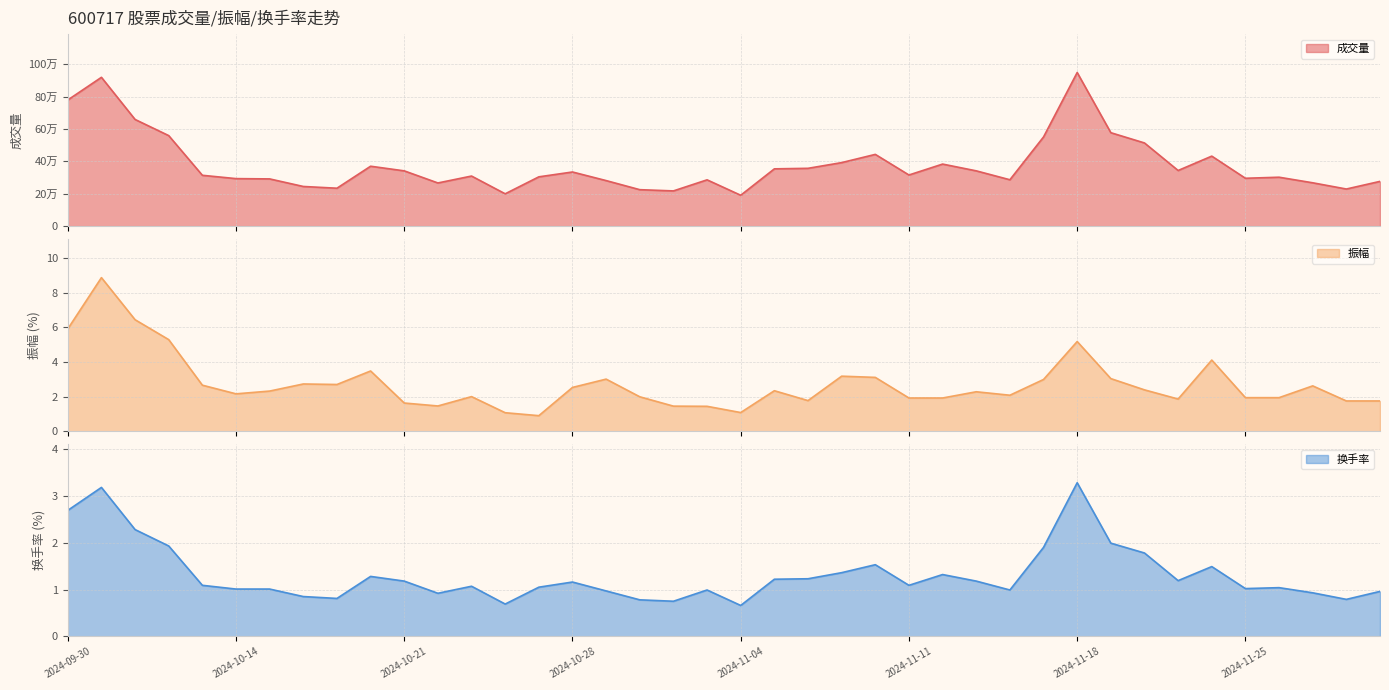

Does the chart display data point markers on the line(s)?

No